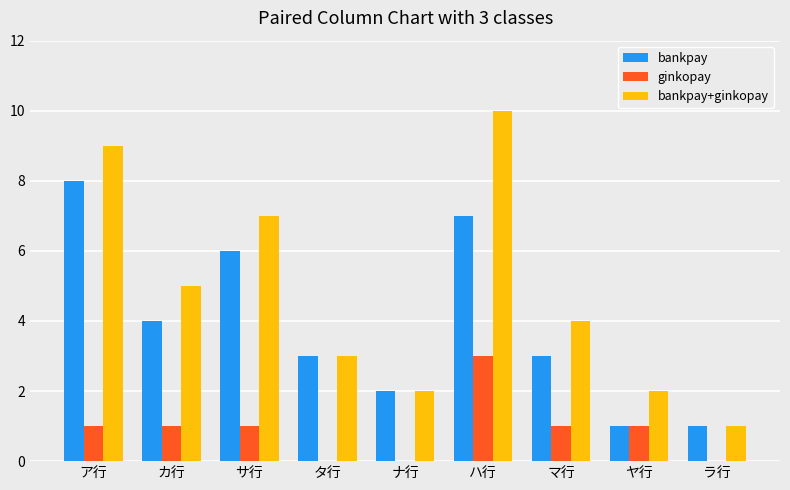

Is it true that bankpay+ginkopay equals 1 at ナ行?

False